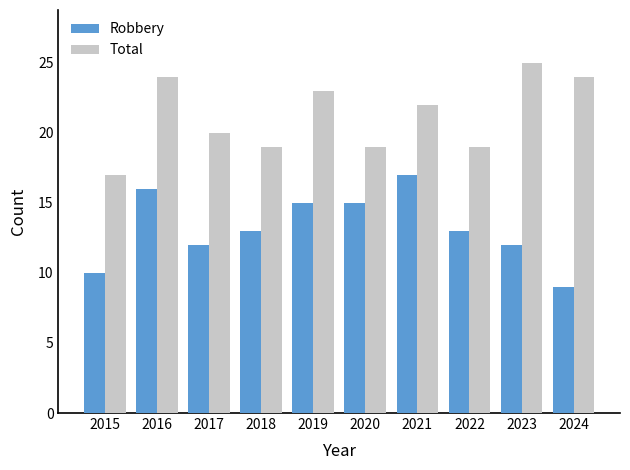

The Total series shows 35 at 2019. True or false?

False